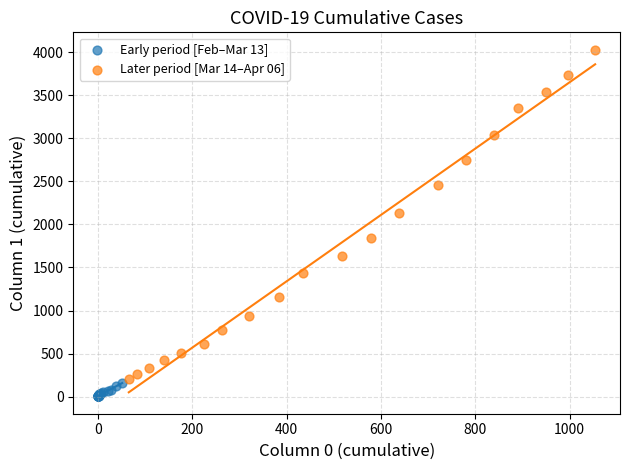

Which series has the largest Y range (max minus min)?

Later period [Mar 14–Apr 06]